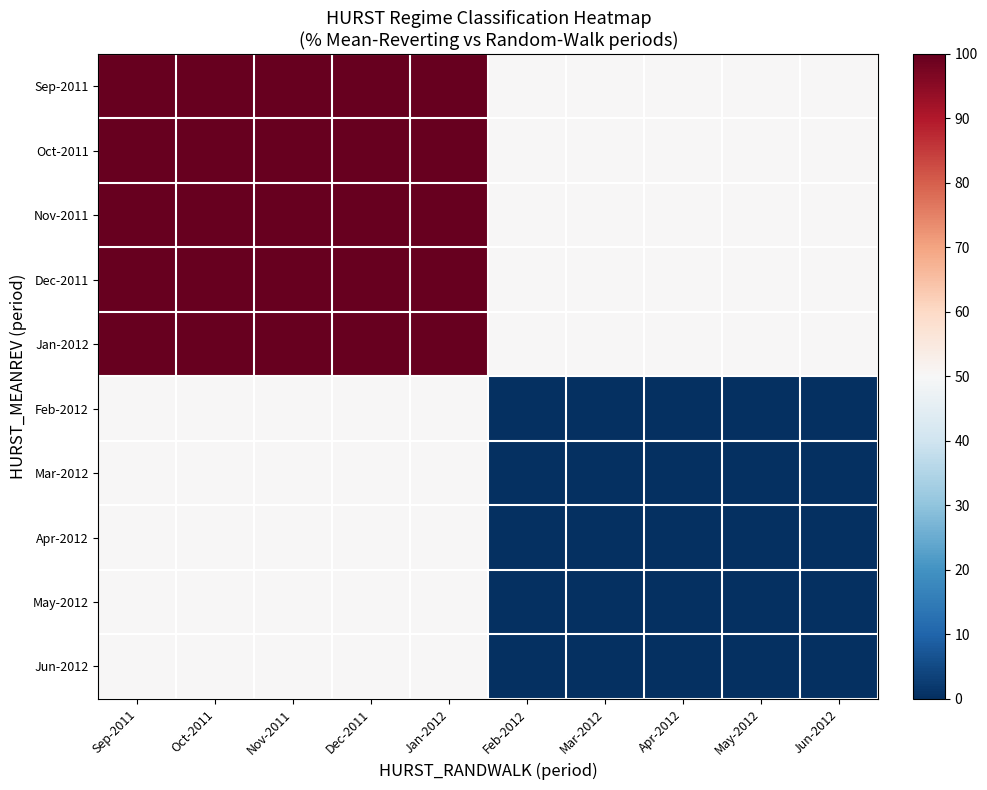

At which category is the sum across all series the highest?

Sep-2011